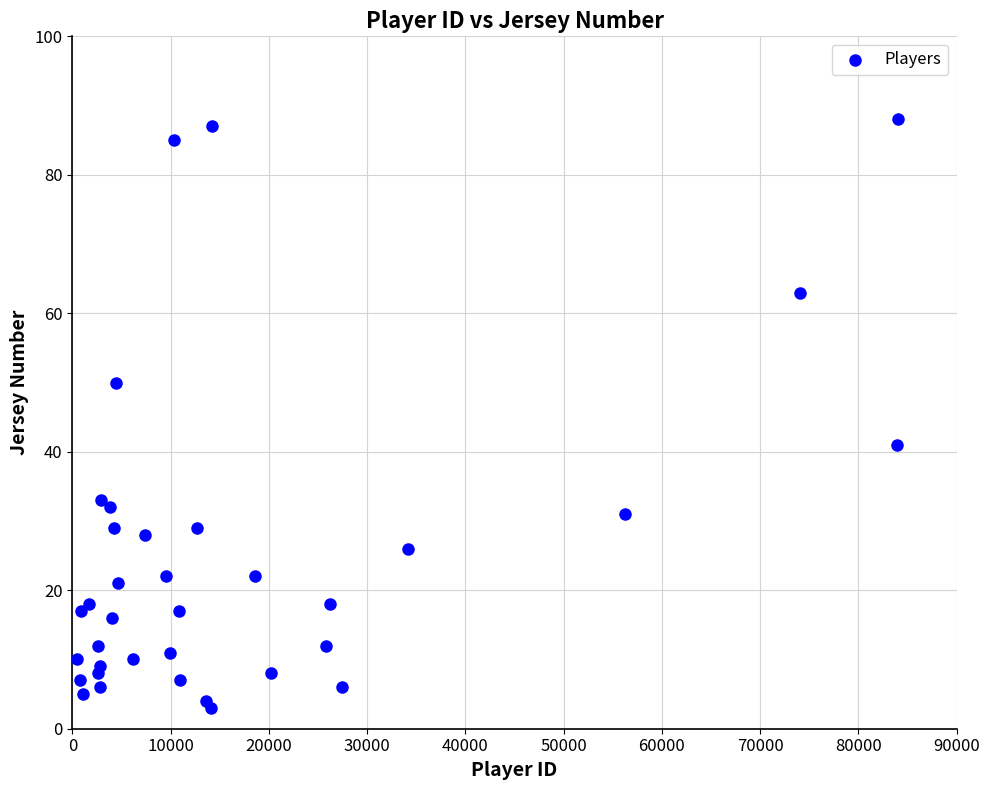

What is the range of X values (max minus min)?

83577